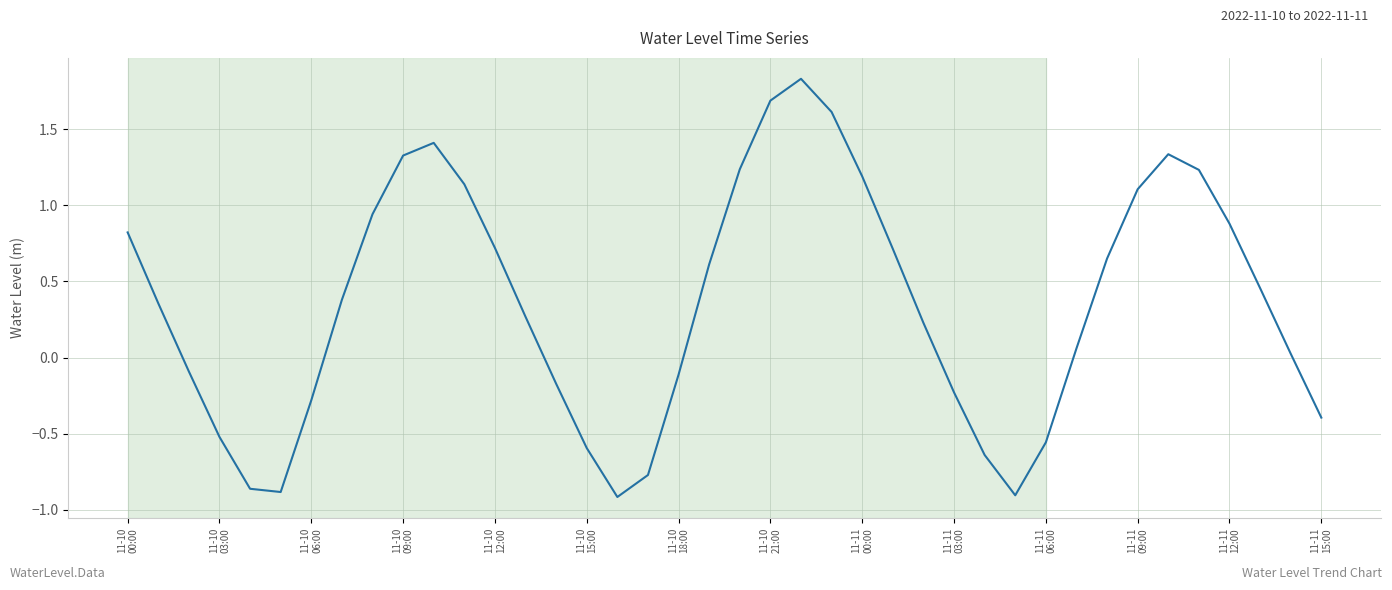

How many interior local peaks (higher than both neighbors) does the data have?

3